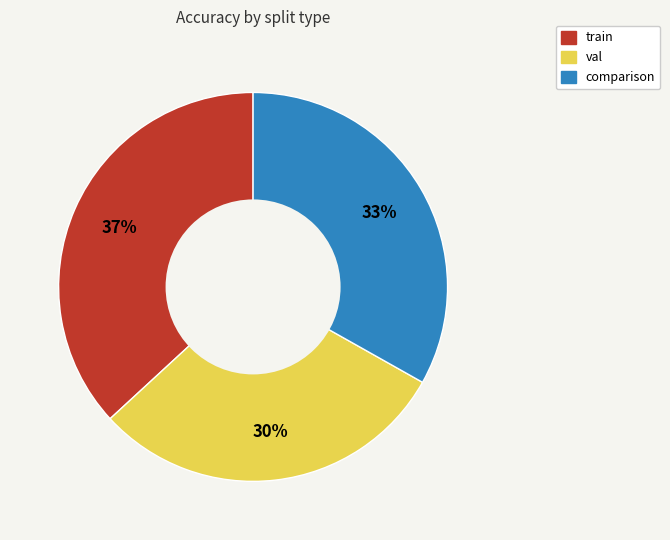

What is the ratio of the value at comparison to the value at train?

0.9